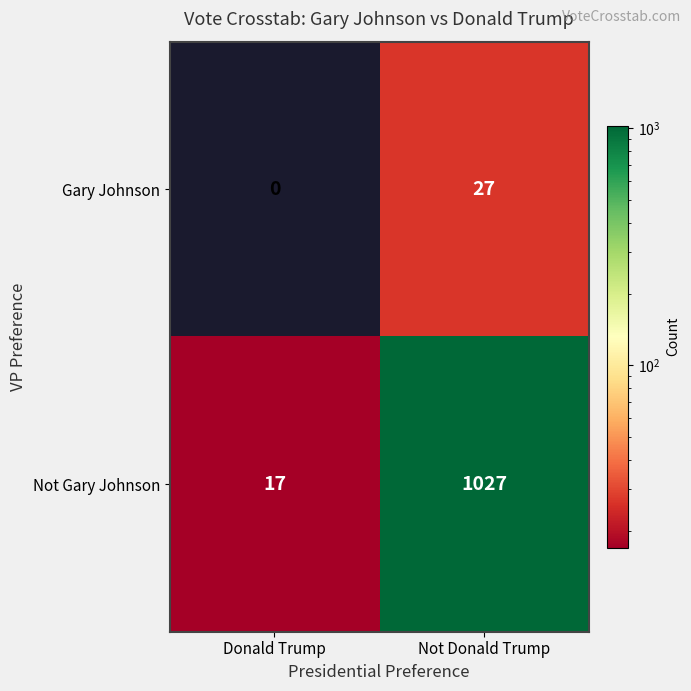

What is the average value of the Not Gary Johnson series?

522